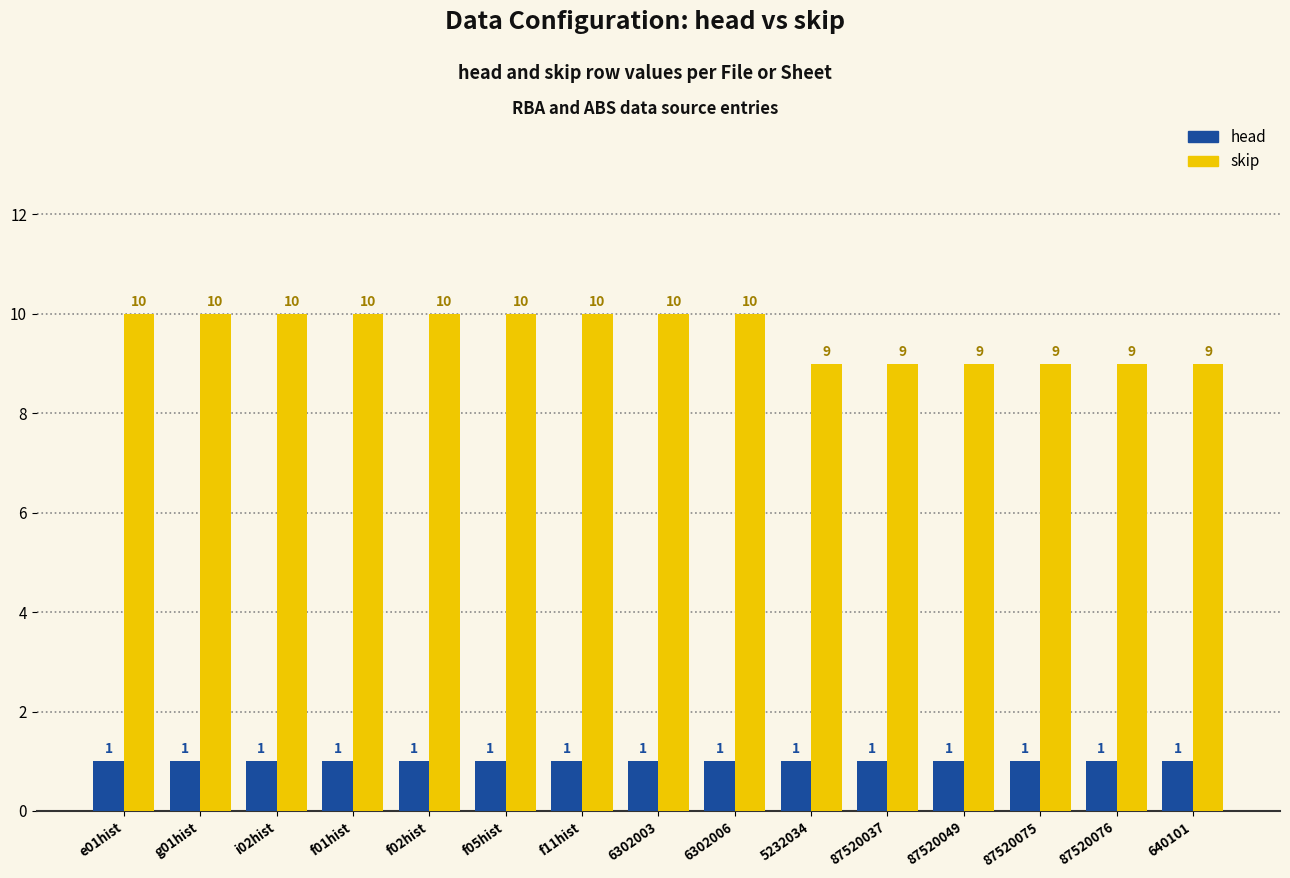

What is the sum of all skip values?

144